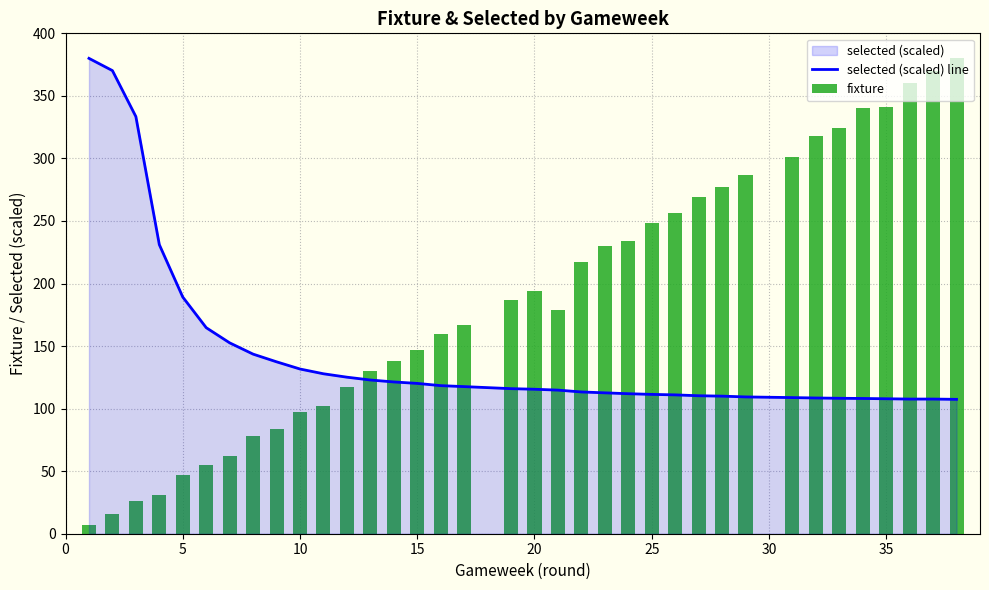

How many distinct data groups are displayed?

2